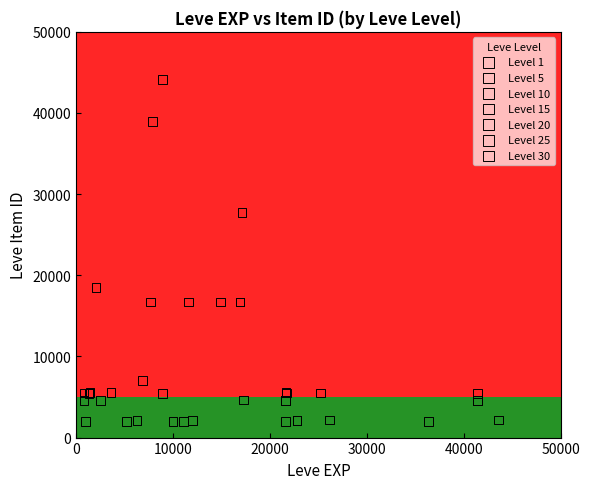

What are all the series names shown in the legend?

Level 1, Level 5, Level 10, Level 15, Level 20, Level 25, Level 30